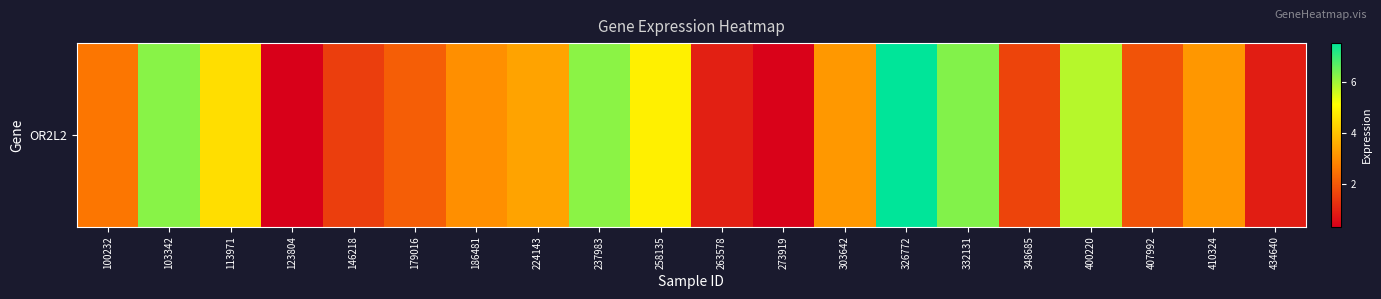

Between 434640 and 263578, which is larger?

263578